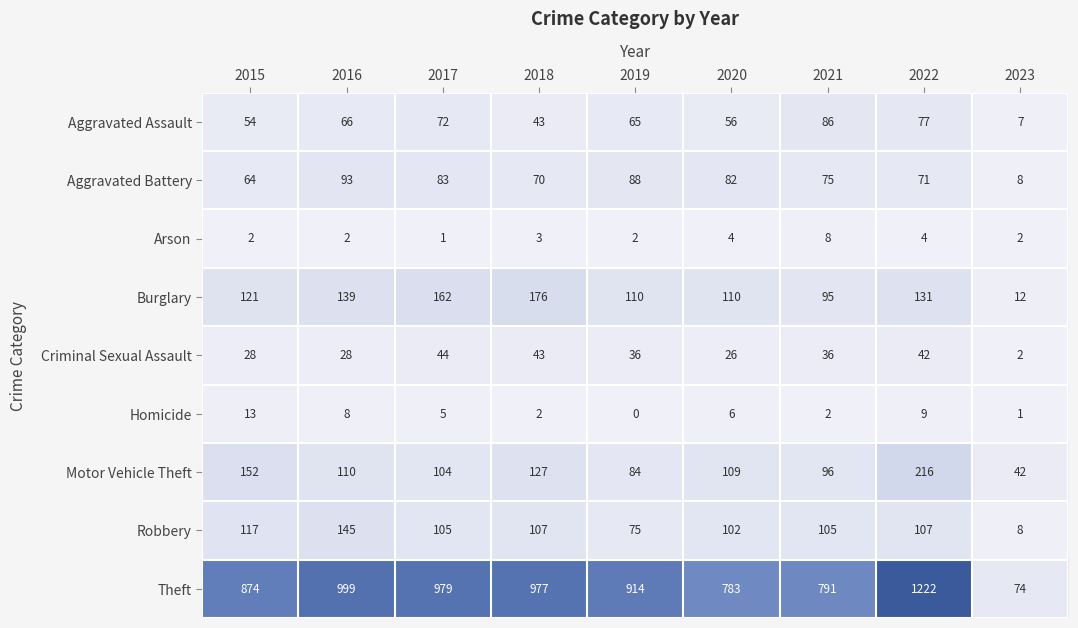

What is the spread (max minus min) of values at 2018?

975